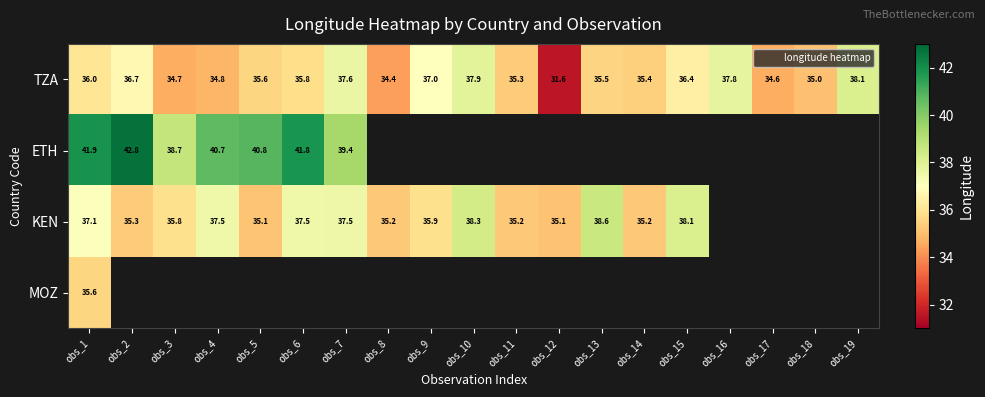

At which category is the sum across all series the highest?

obs_1